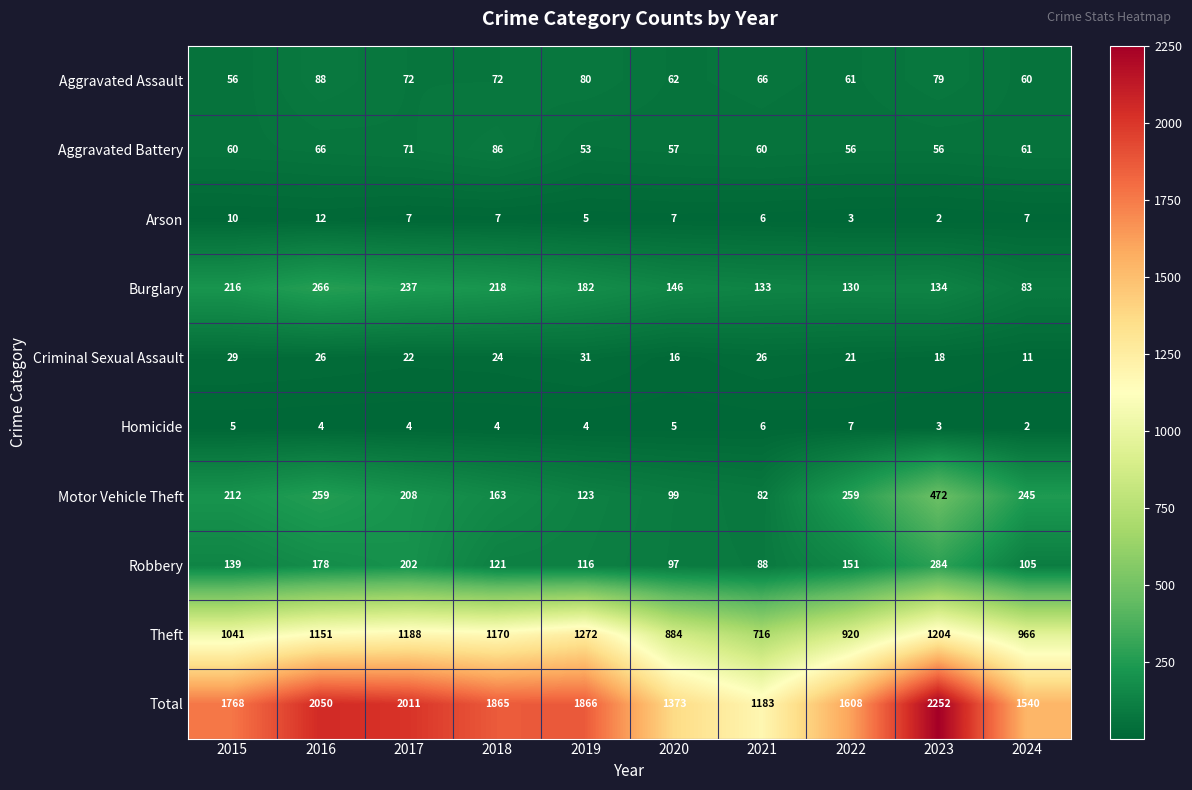

Count the number of data series in this chart.

10